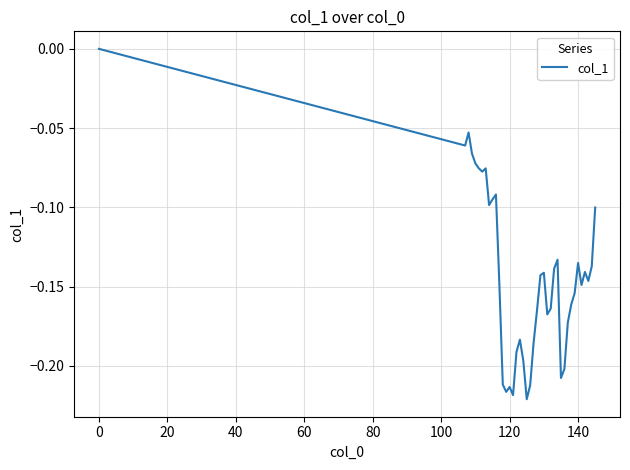

What is the average value?

-0.1